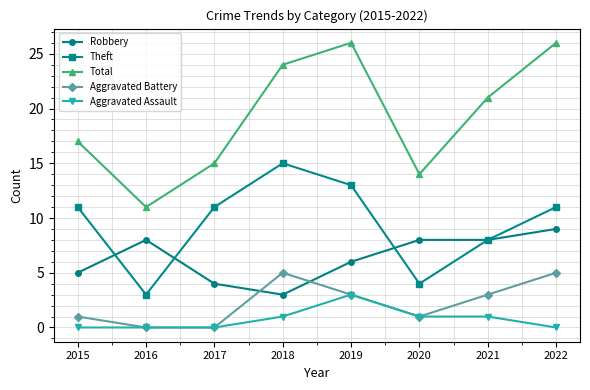

Reading left to right, what are all the values shown in this chart?

Robbery: 5	8	4	3	6	8	8	9
Theft: 11	3	11	15	13	4	8	11
Total: 17	11	15	24	26	14	21	26
Aggravated Battery: 1	0	0	5	3	1	3	5
Aggravated Assault: 0	0	0	1	3	1	1	0